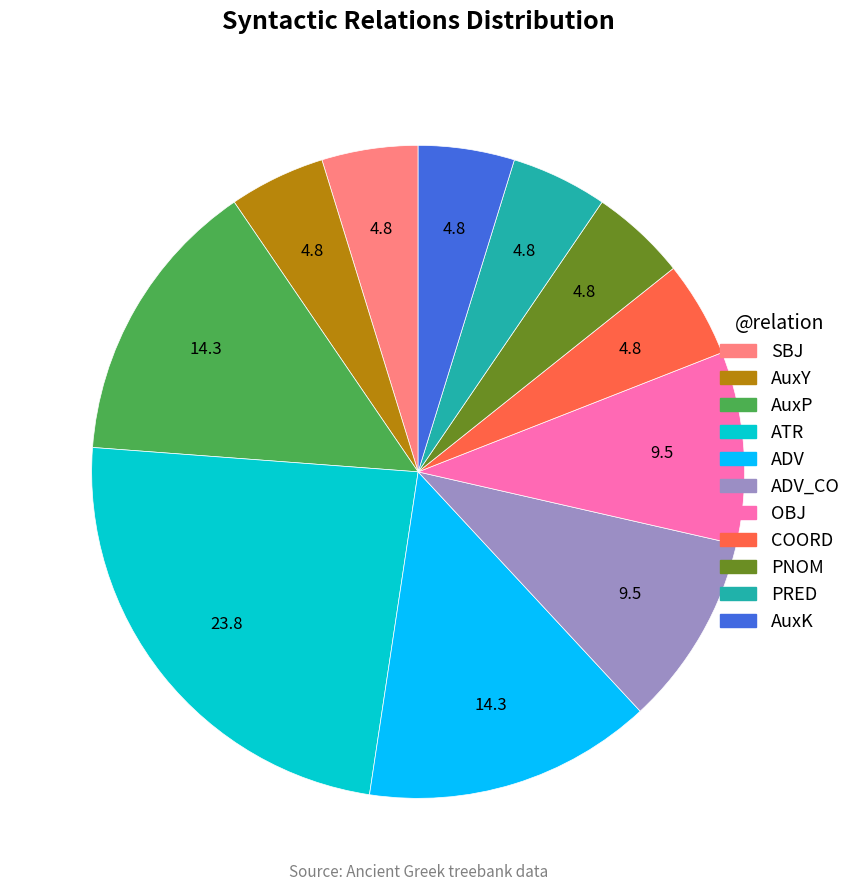

True or false: AuxK accounts for 5% of the total.

True